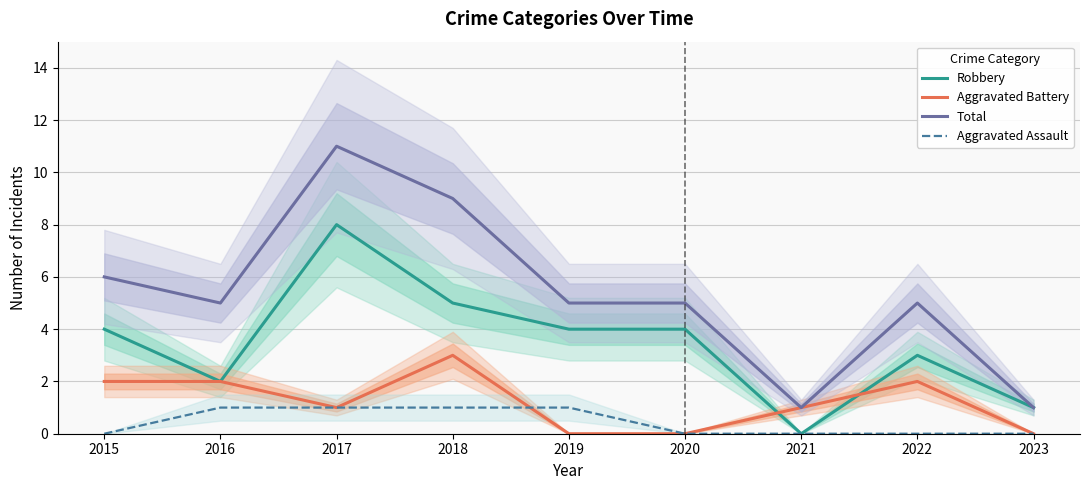

At how many categories does at least one series exceed 10?

1